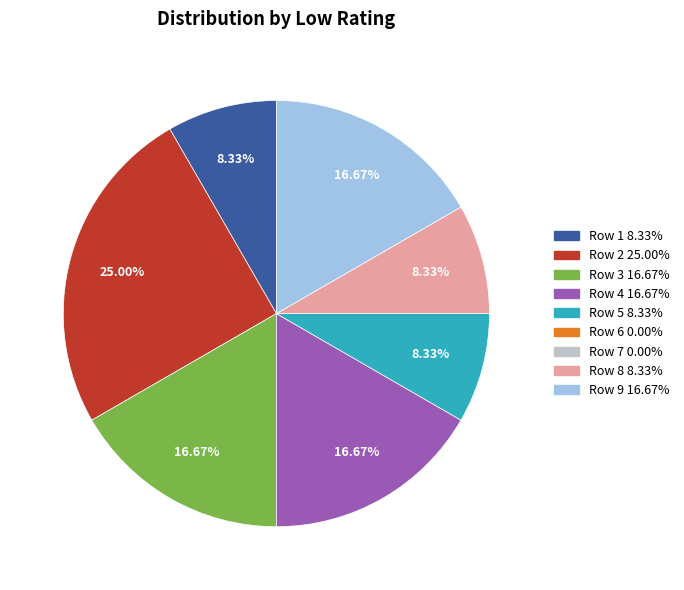

Is there any slice that represents more than half of the pie?

No